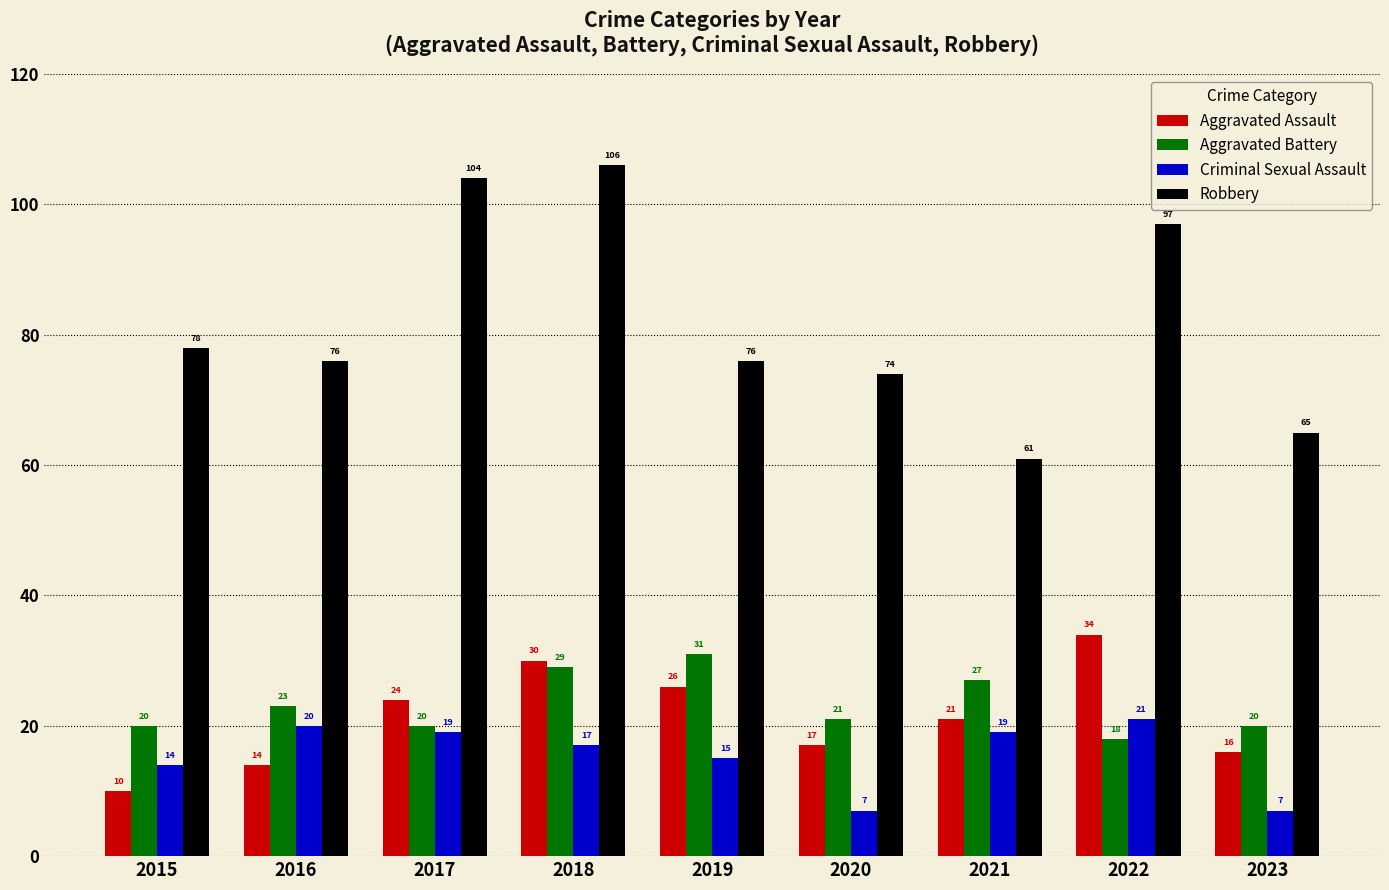

Count the number of data series in this chart.

4